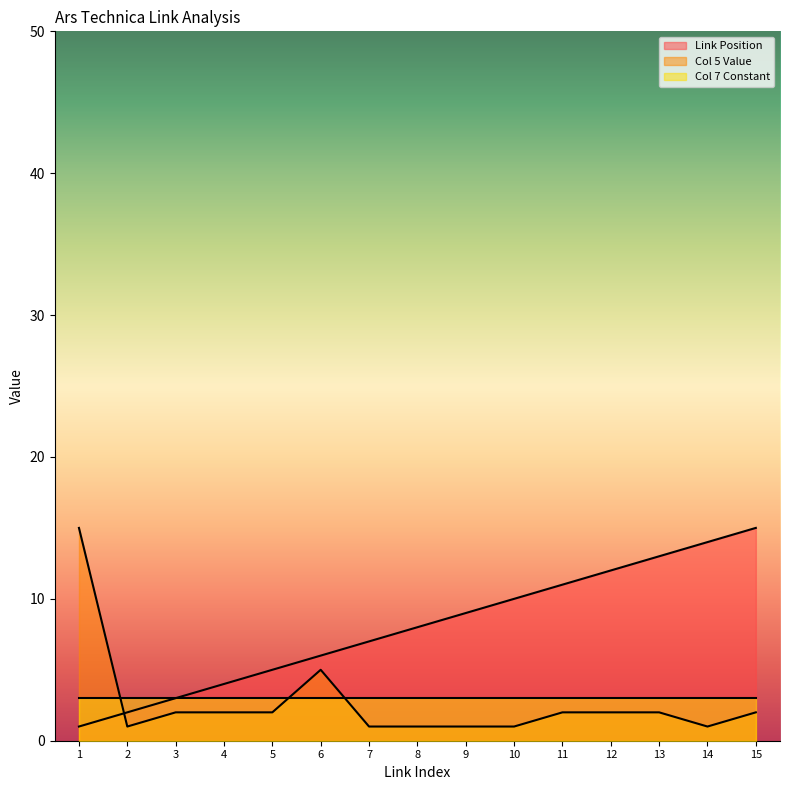

True or false: Col 5 Value and Link Position cross at least once.

True